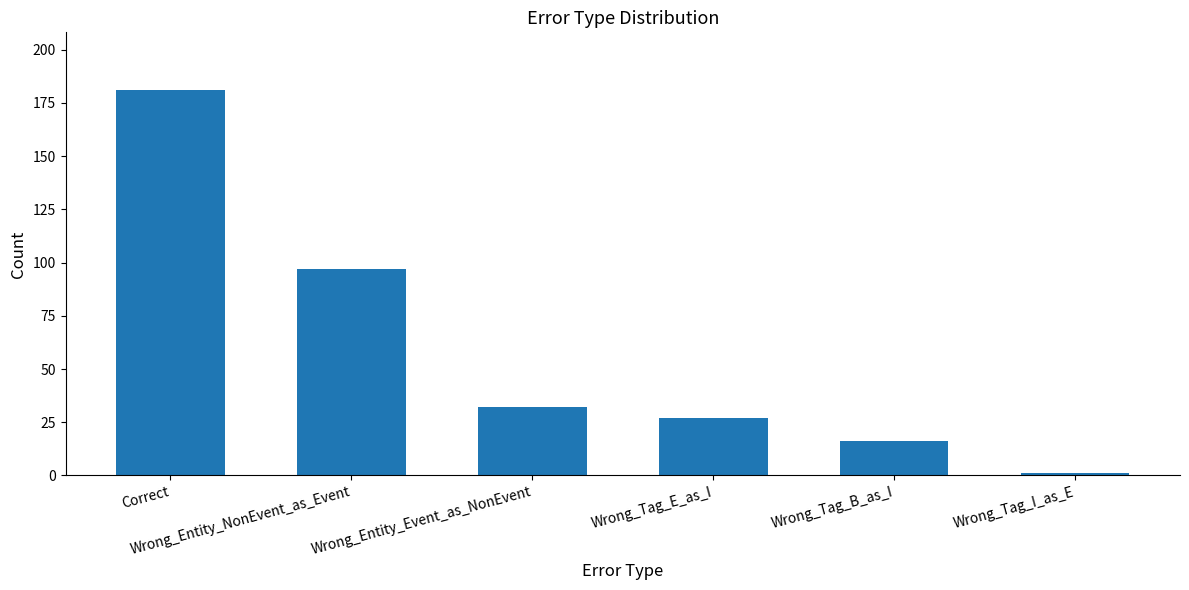

How many bars are there in total?

6